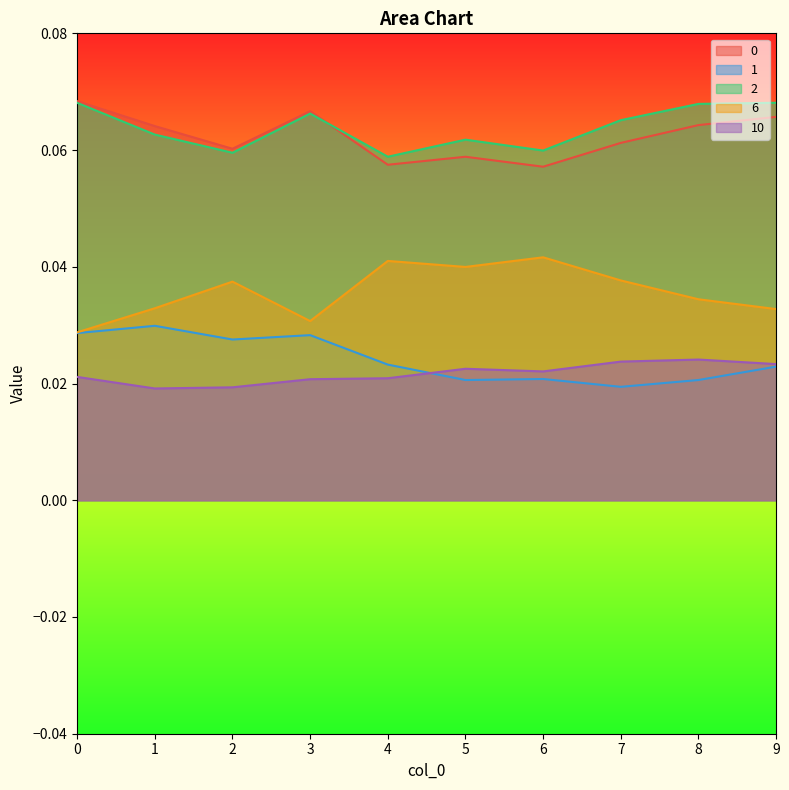

Is the value of 1 at 7 greater than the value of 6 at 8?

No